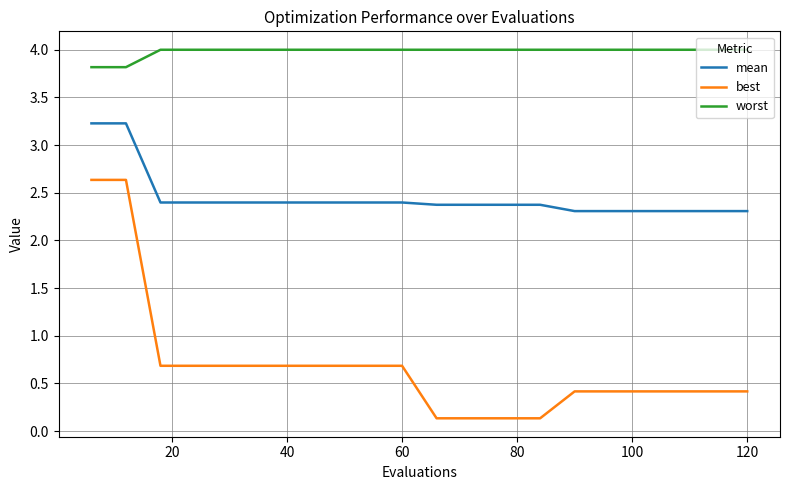

True or false: worst and mean cross at least once.

False